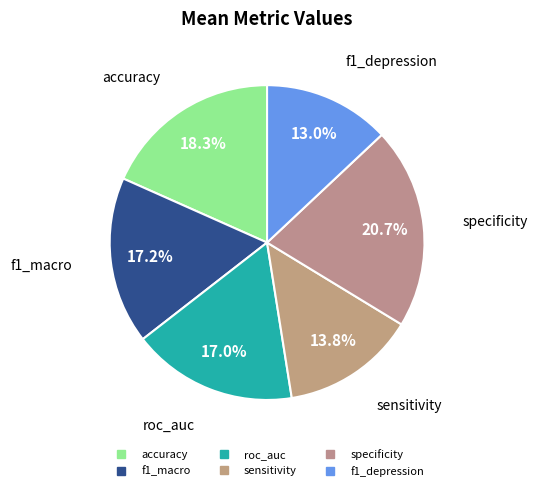

How many slices are in this pie chart?

6